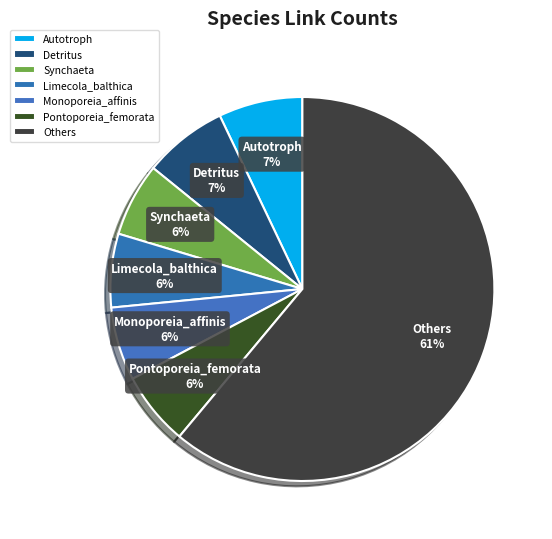

Is it true that Limecola_balthica is 6% of the pie?

True